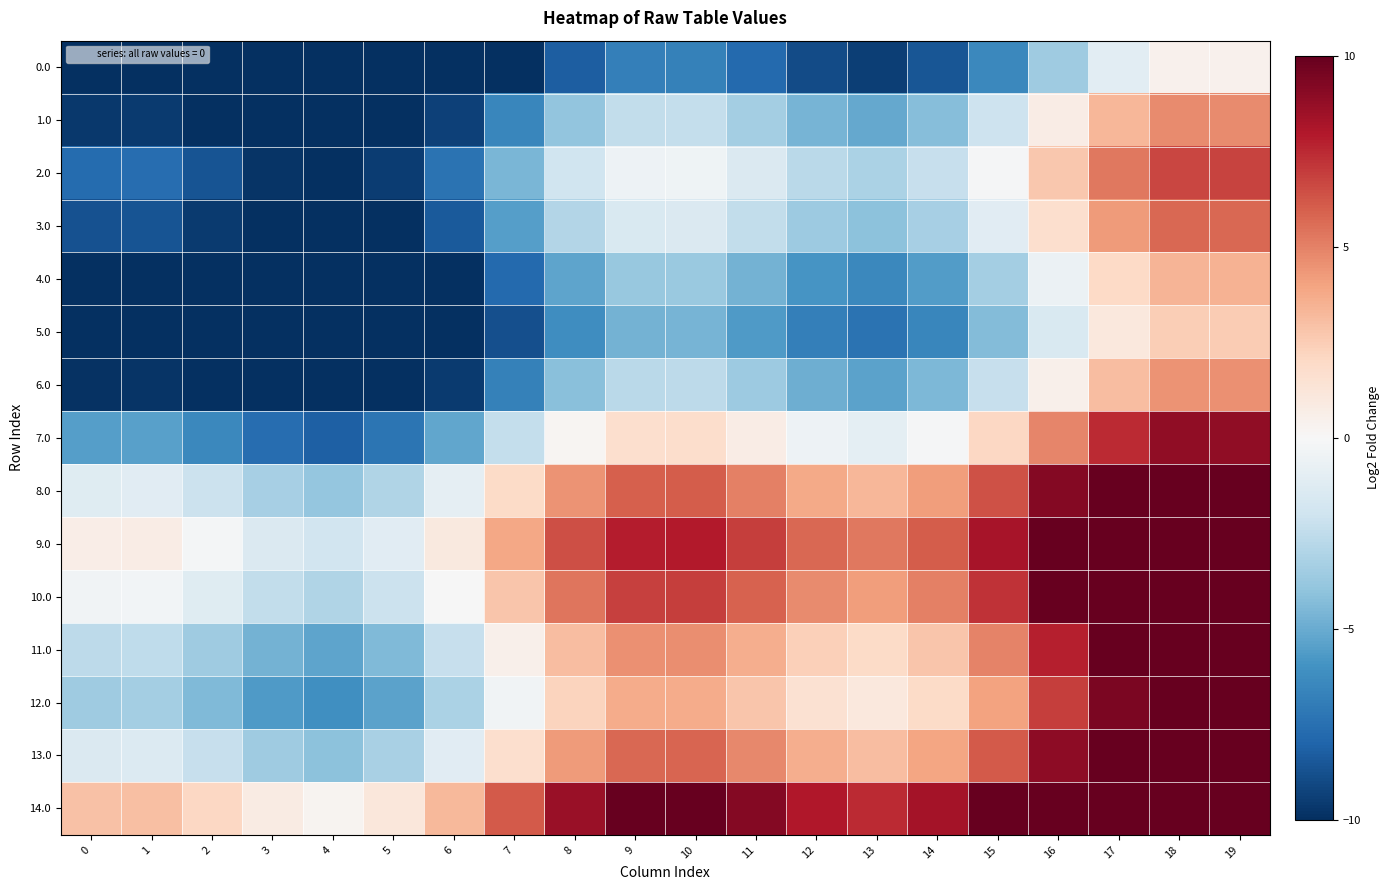

What is the maximum value shown in the chart?

10.0